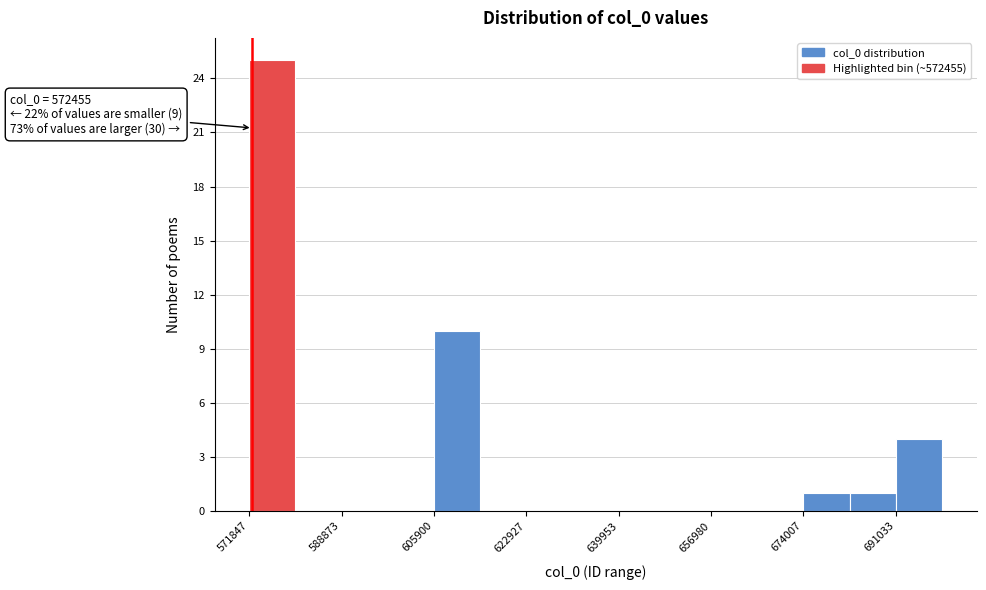

Which range on the x-axis has the tallest bar?

572000 to 580000